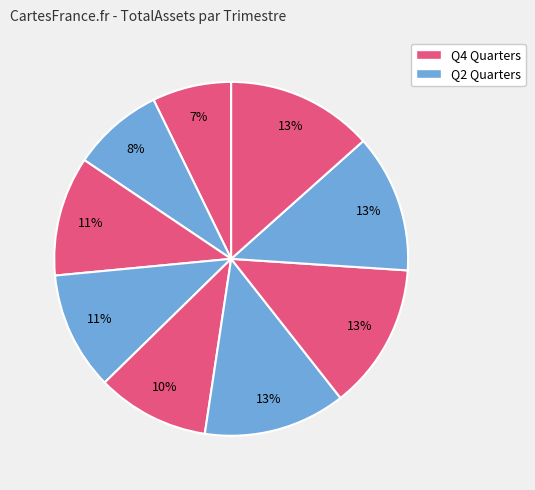

Is there a majority slice in this chart?

No